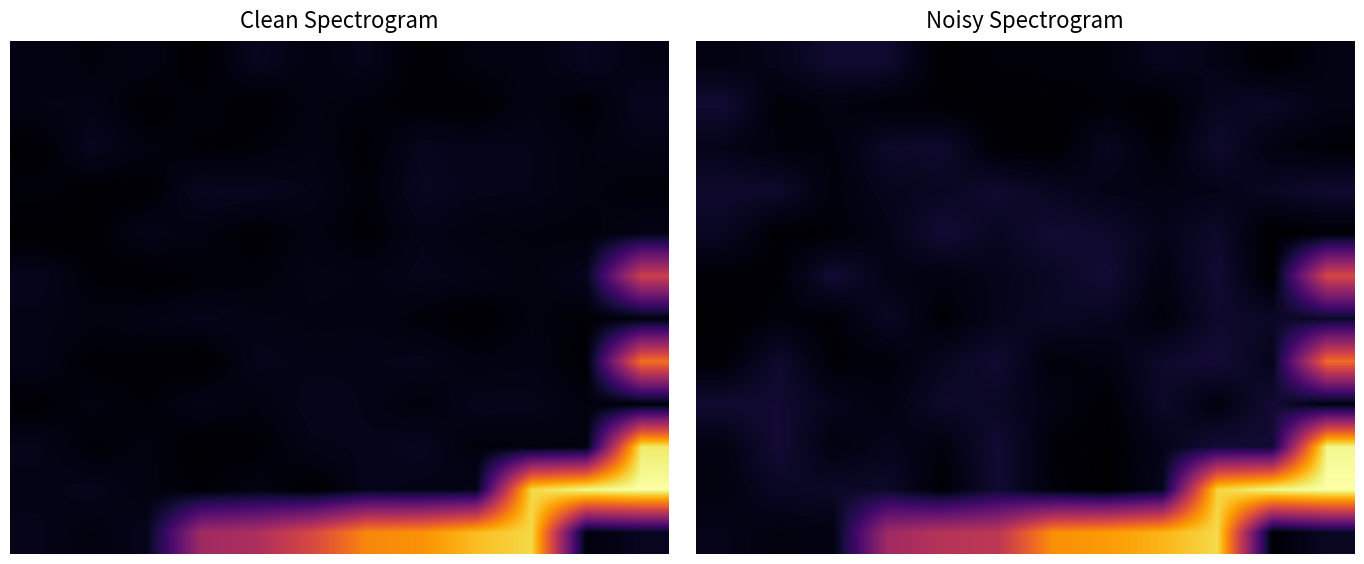

At how many categories does at least one series exceed 0?

12